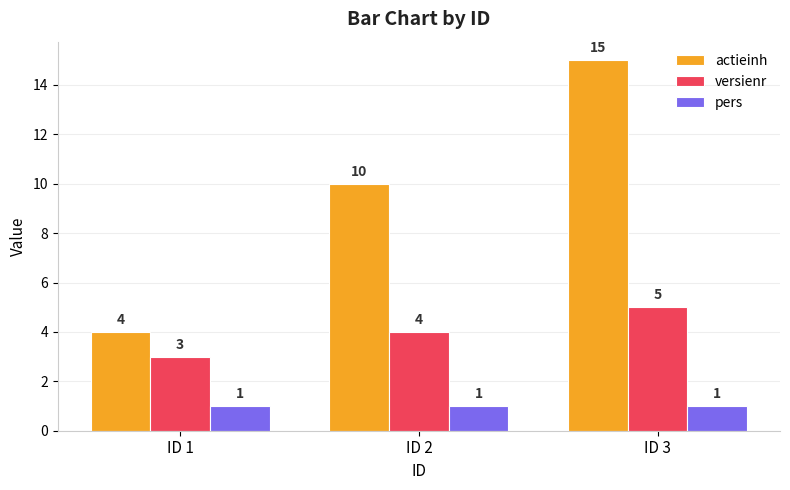

What is the value of the pers bar at the 2nd from the left?

1